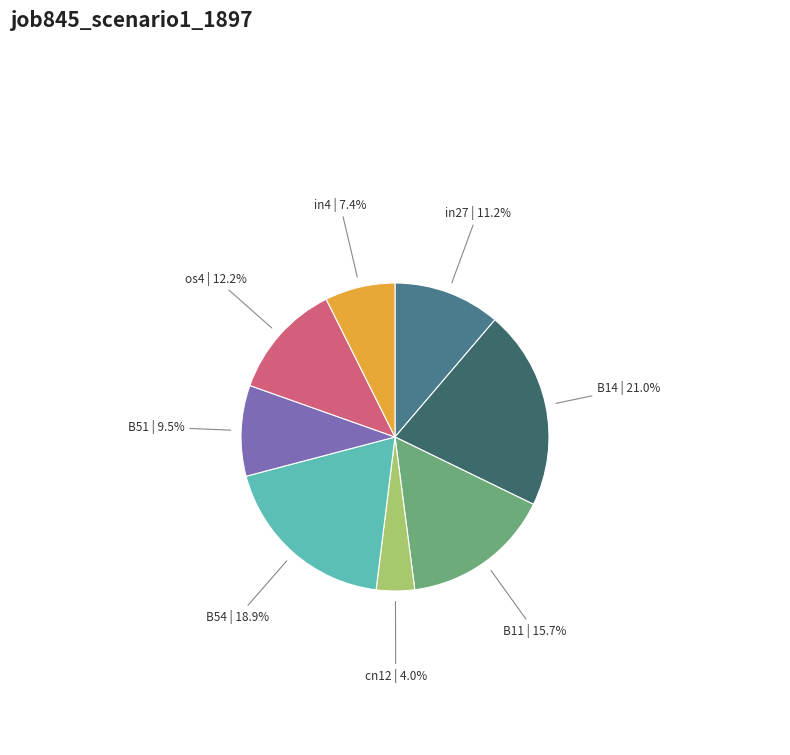

Does any single category account for the majority?

No